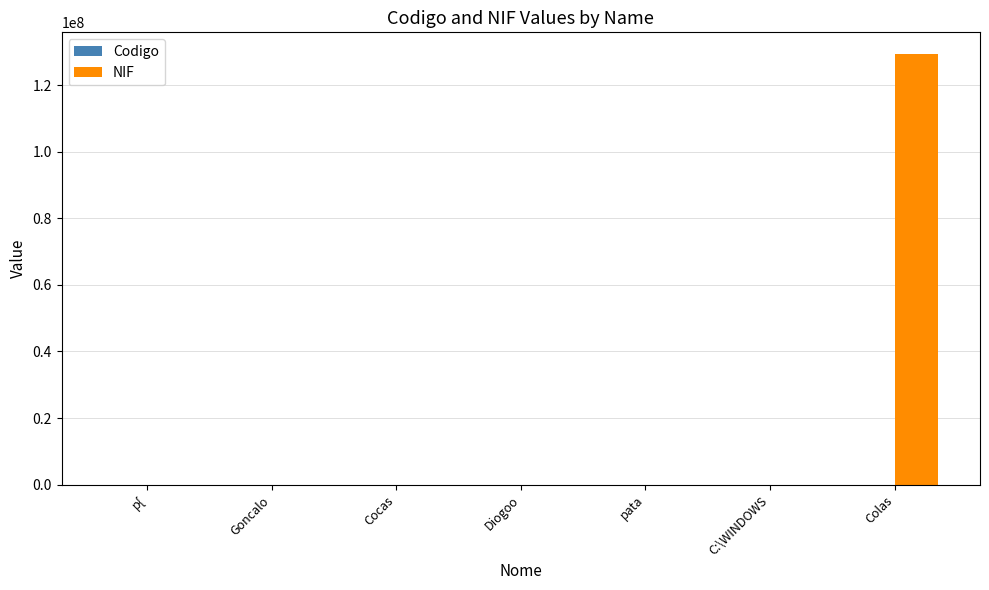

Which category has the highest value across all series?

Colas